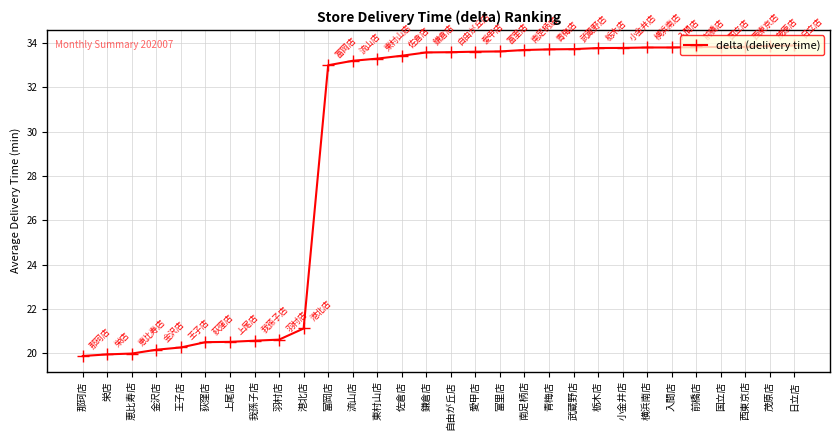

What is the sum of the values at 入間店 and 西東京店?

67.6